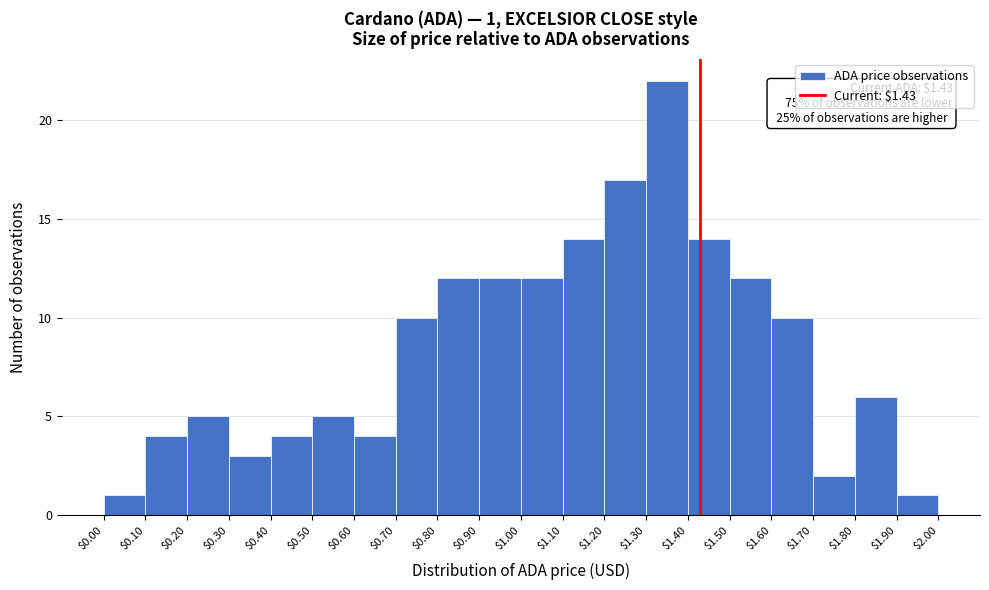

Over which range of the x-axis is the bar tallest?

$1.30 to $1.40